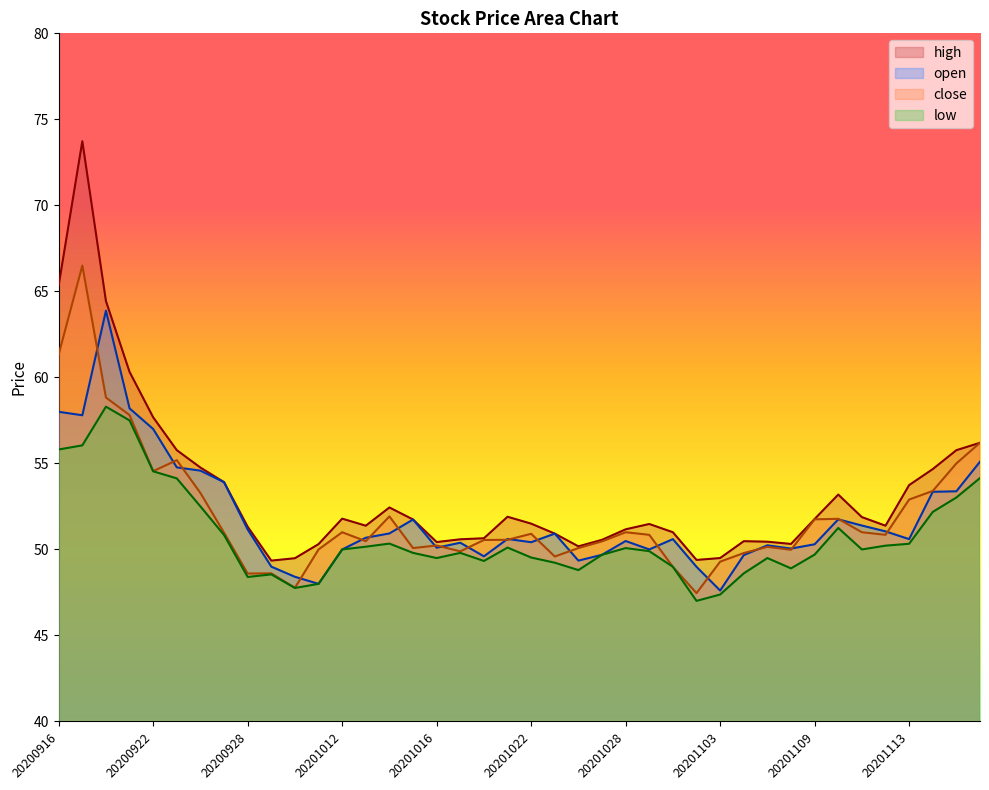

How many series are shown in this chart?

4